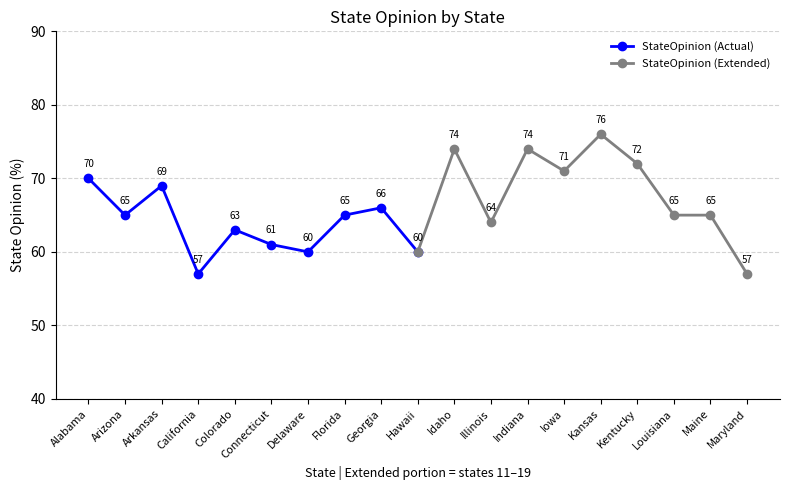

At which category does StateOpinion (Actual) reach its first local valley?

Arizona